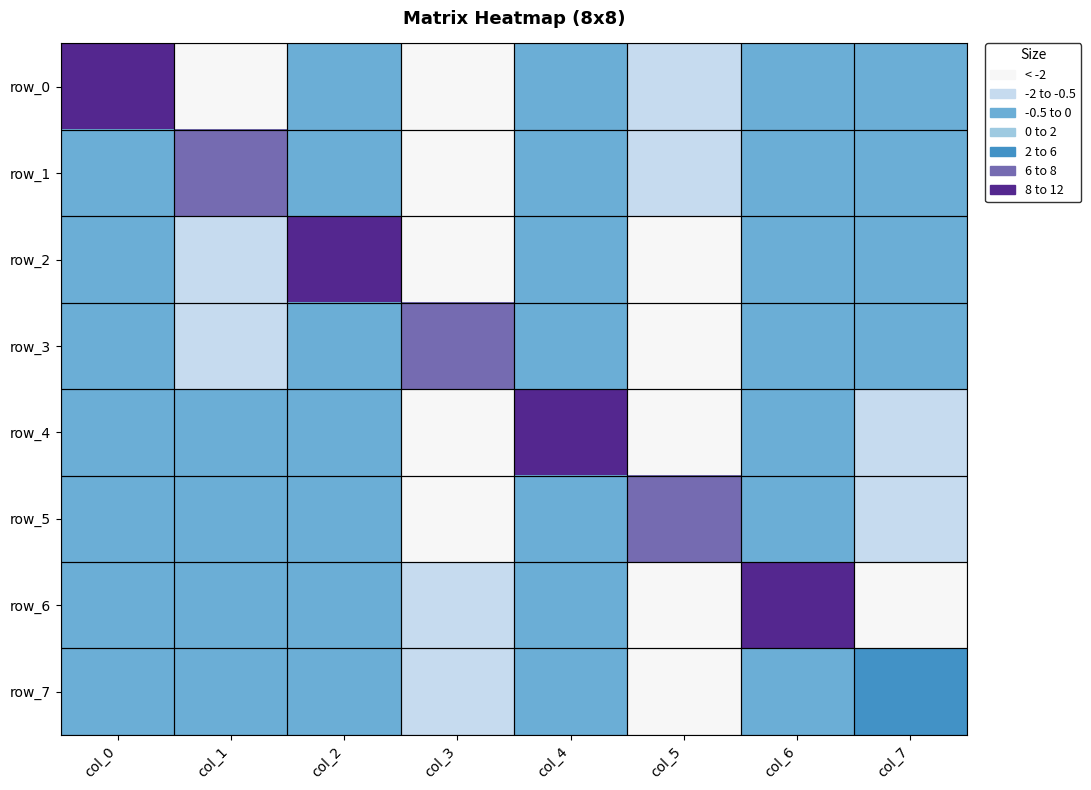

Is the value of row_1 at col_1 greater than the value of row_0 at col_4?

Yes